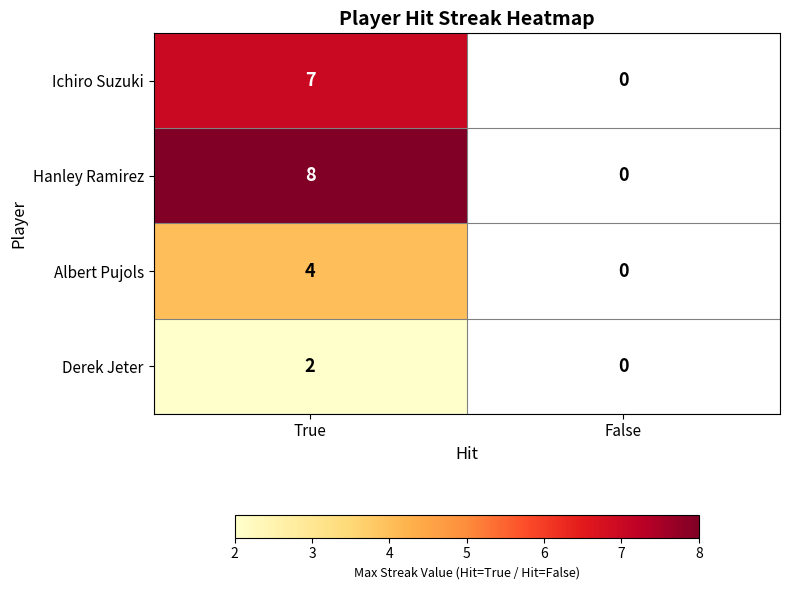

What is the spread (max minus min) of values at True?

6